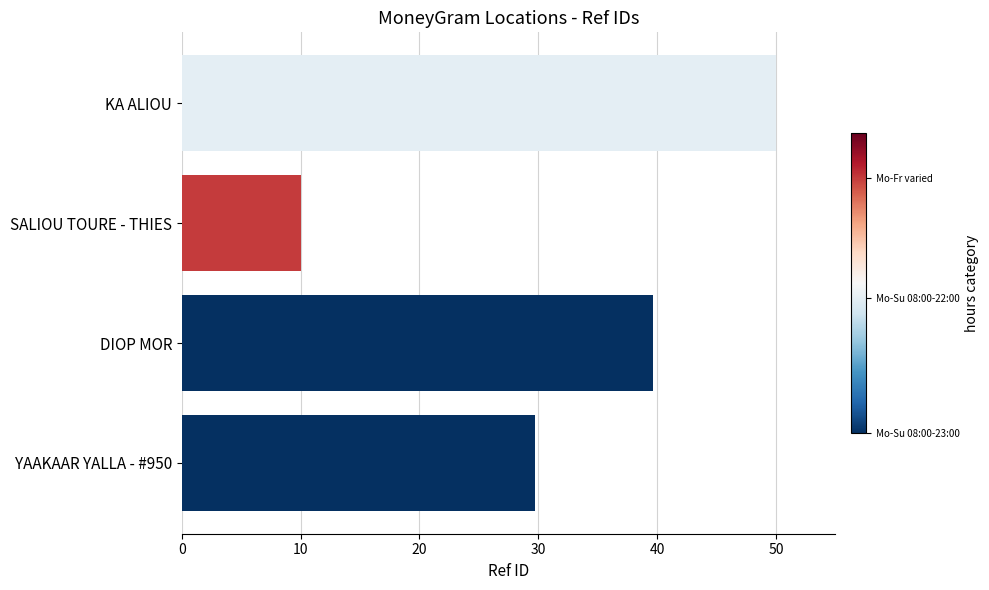

Count the number of categories in the chart.

4